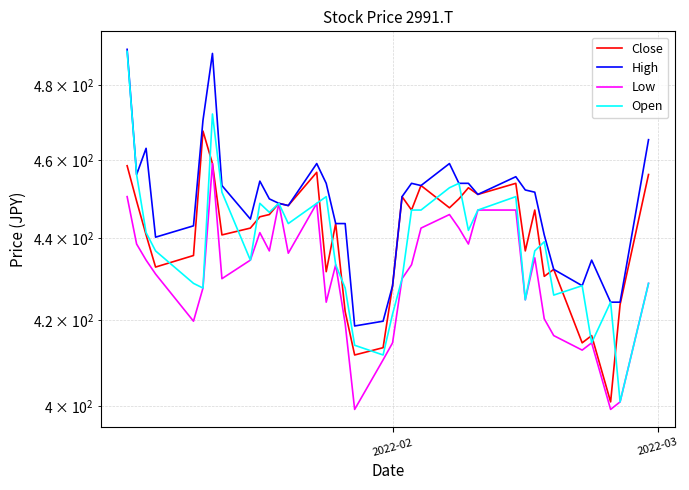

Is the value of Open at 23 greater than the value of Close at 24?

Yes